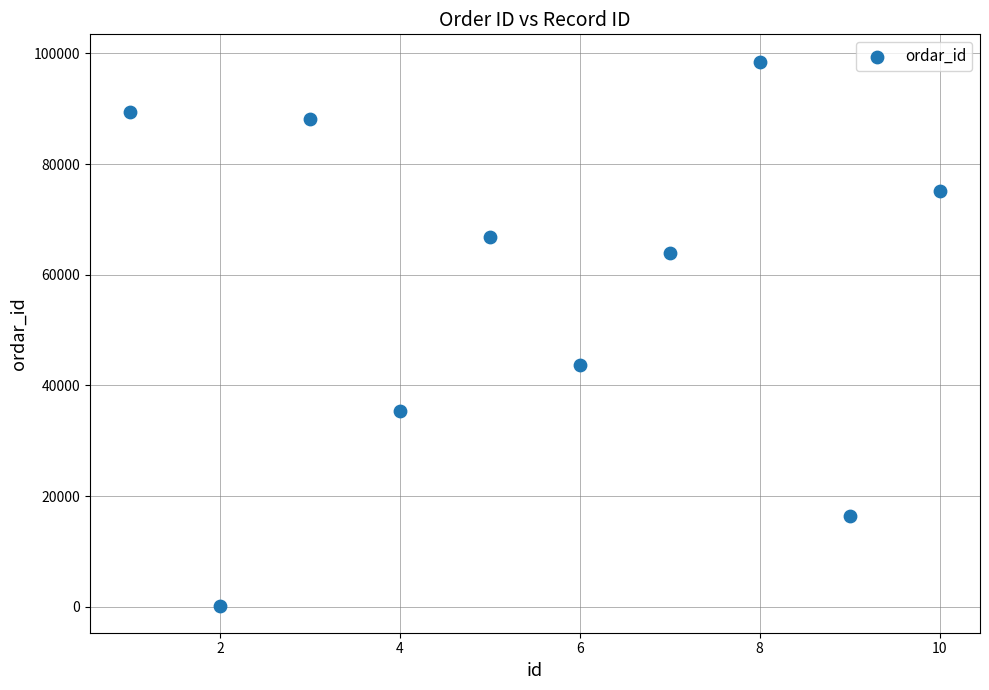

What Y value in the scatter plot is closest to 49386?

43749